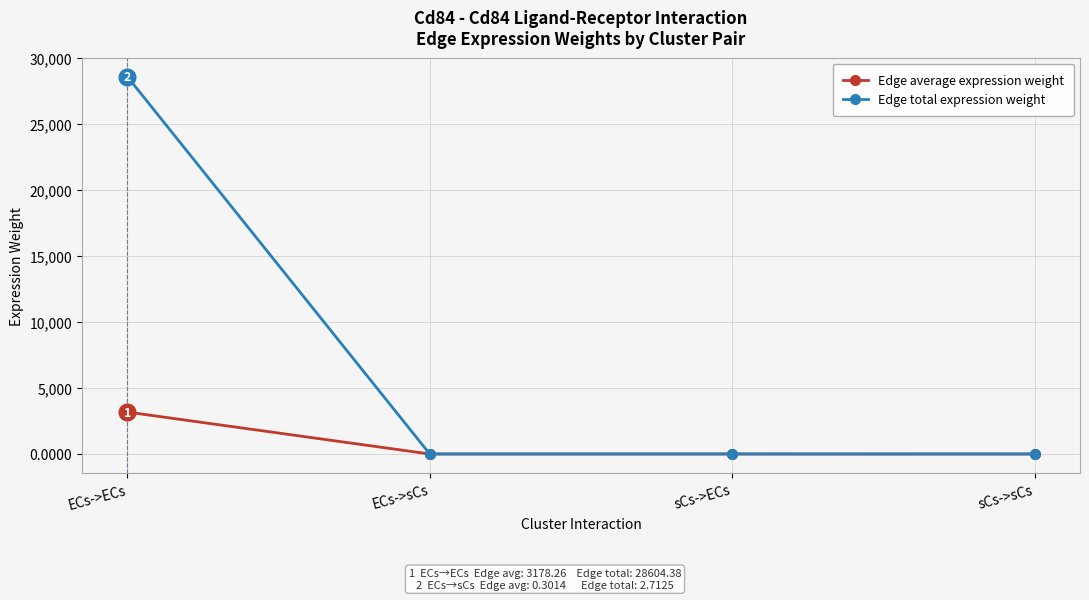

Is it true that Edge average expression weight equals 3178.3 at ECs->ECs?

True